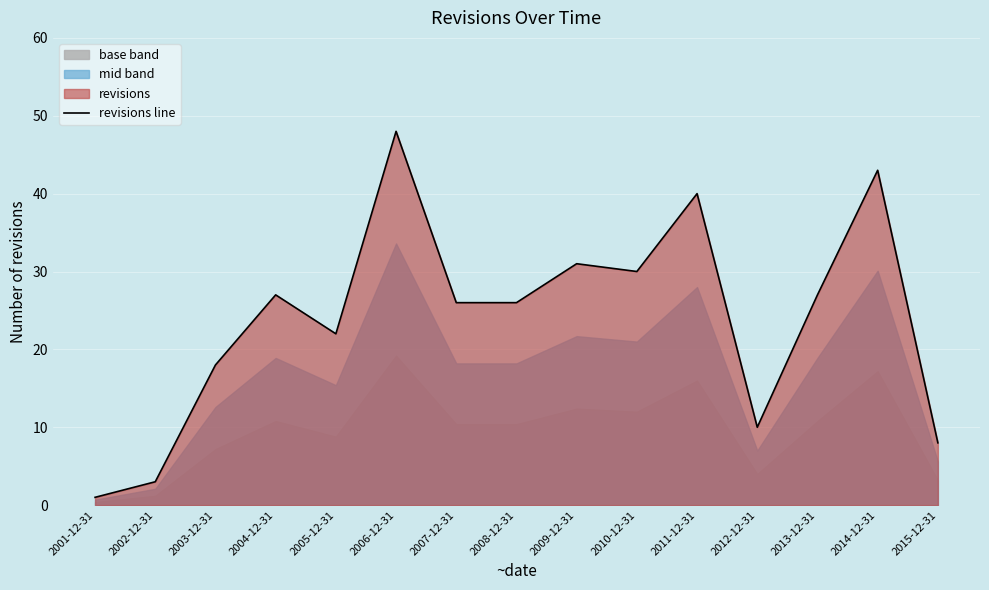

What position from the right is 2013-12-31?

3